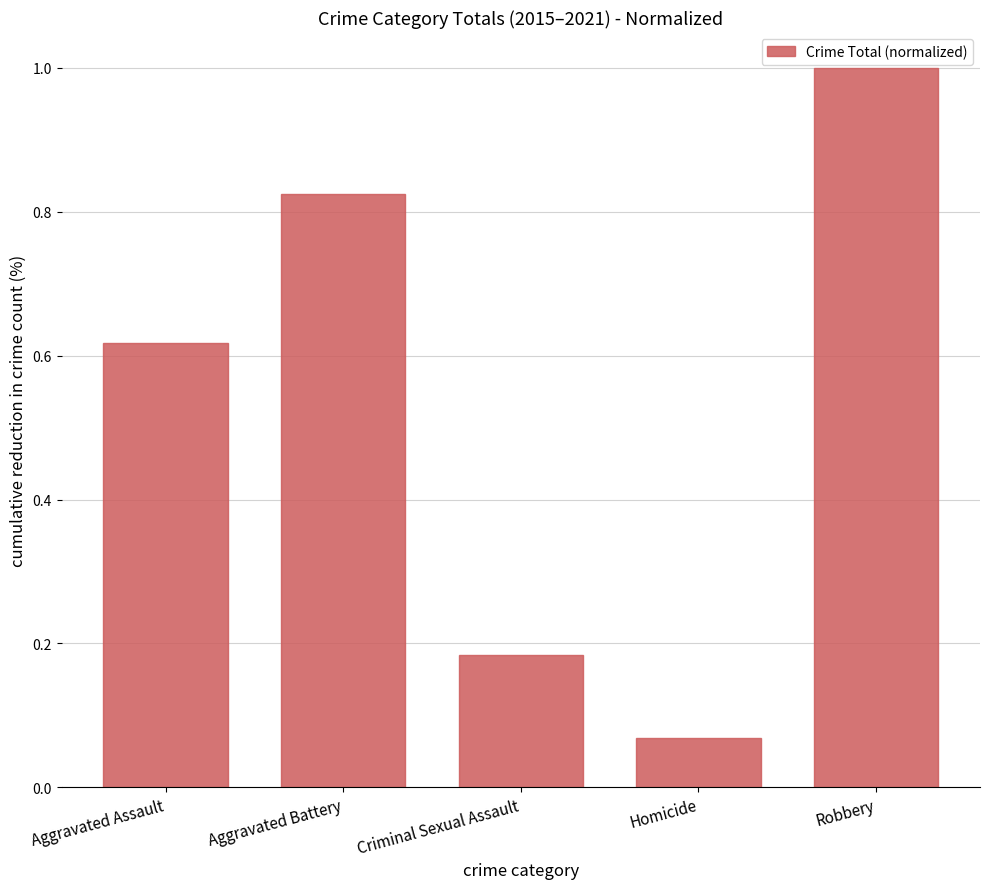

What is the label of the 2nd bar from the left?

Aggravated Battery